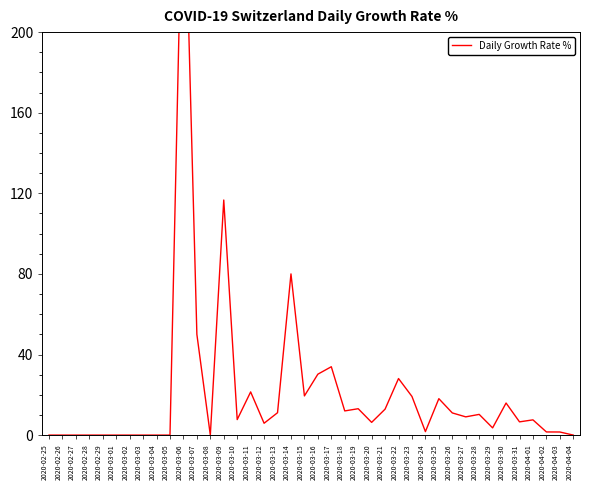

Approximately how many times larger is the value at 2020-04-01 compared to 2020-03-16?

0.3